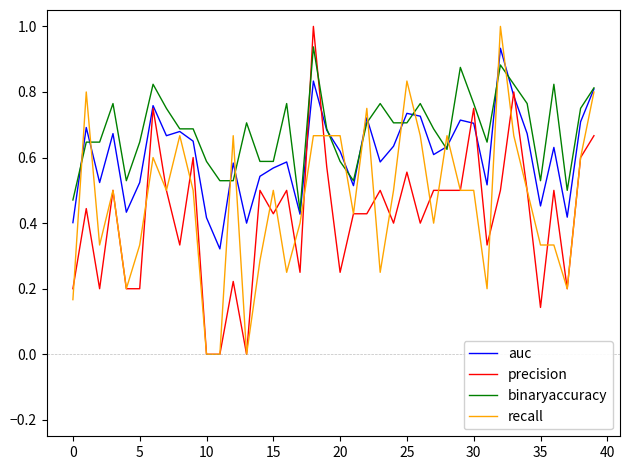

Which series has the largest total across all categories?

binaryaccuracy